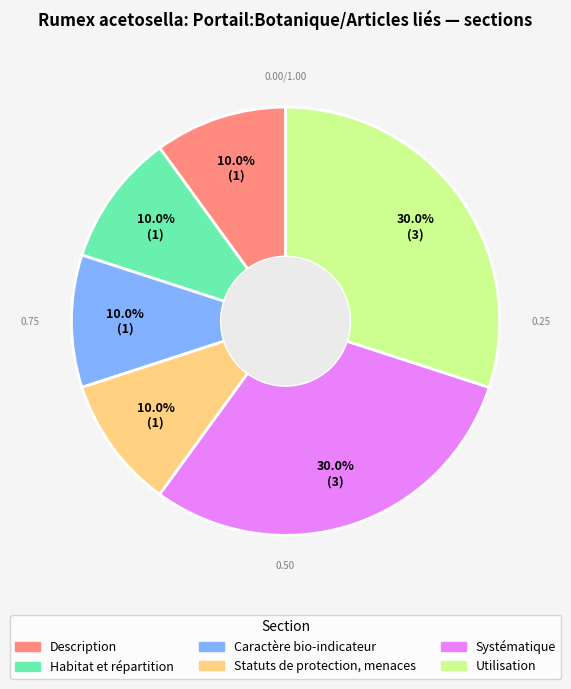

What is the total percentage of Habitat et répartition and Systématique?

40.0%